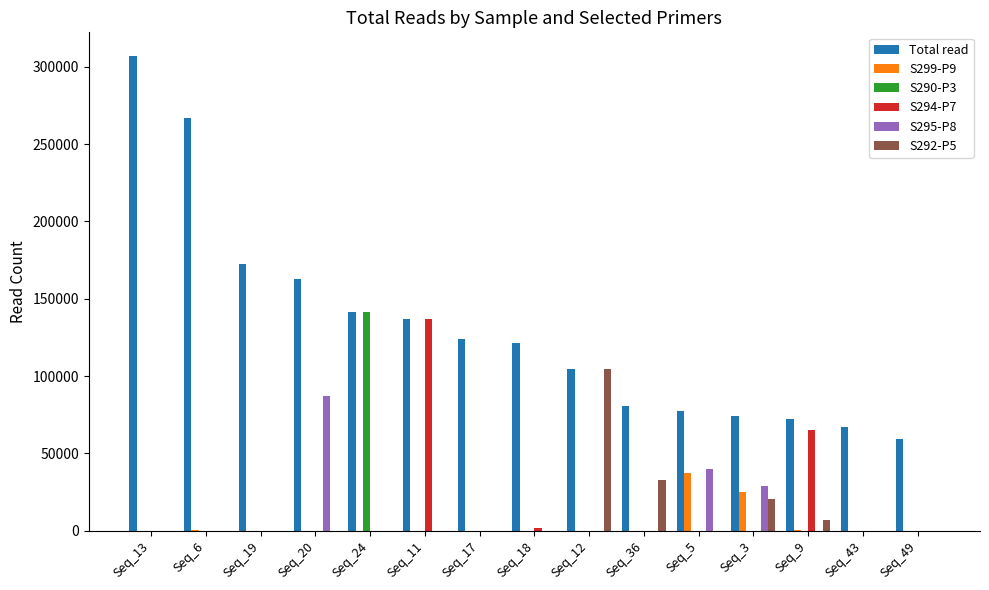

At which label does Total read first exceed 121472?

Seq_13